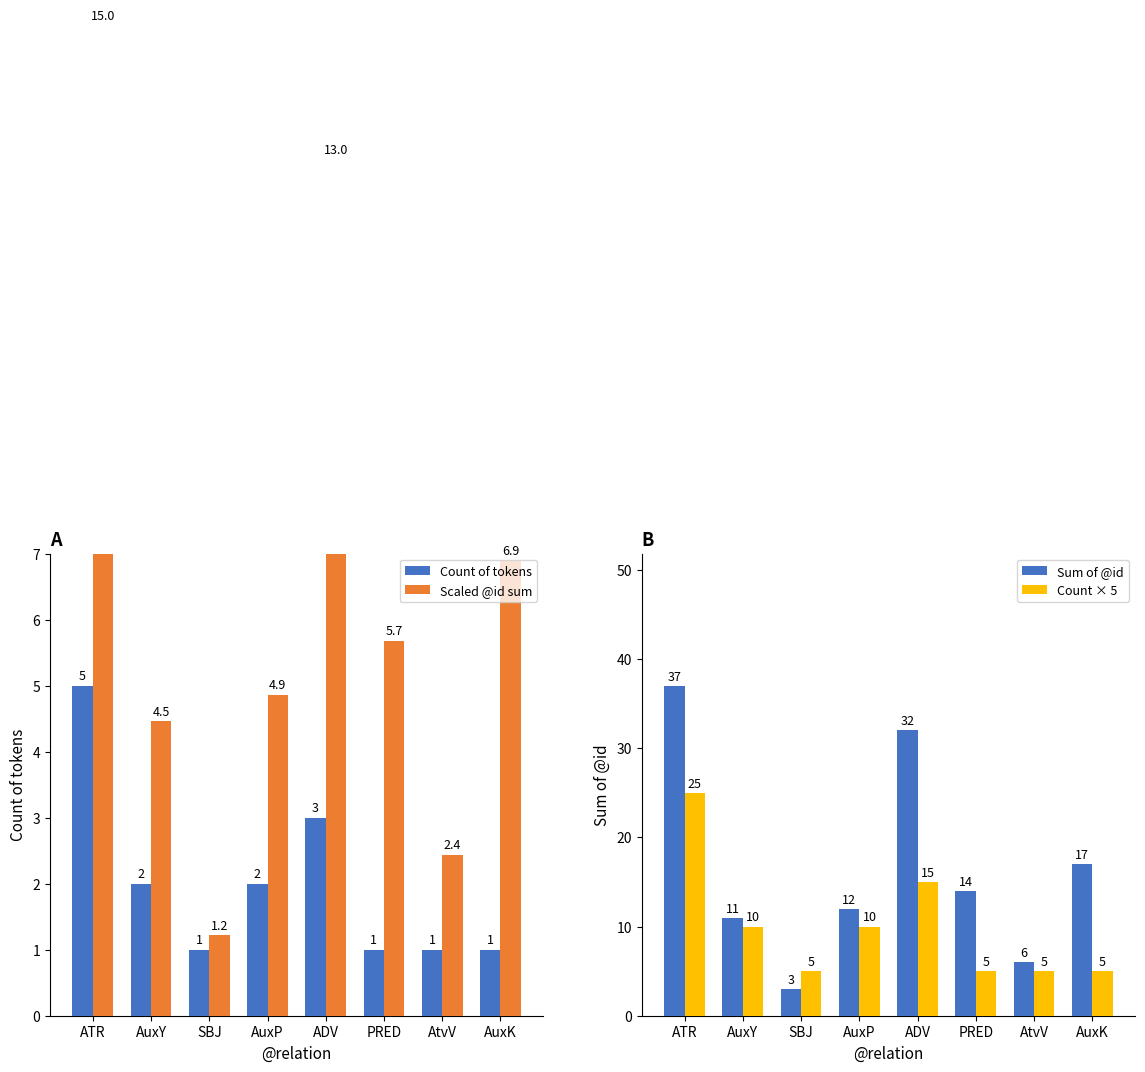

Reading left to right, what are all the values shown in this chart?

Count of tokens: 5.0	2.0	1.0	2.0	3.0	1.0	1.0	1.0
Scaled @id sum: 15.0	4.5	1.2	4.9	13.0	5.7	2.4	6.9
Sum of @id: 37.0	11.0	3.0	12.0	32.0	14.0	6.0	17.0
Count × 5: 25.0	10.0	5.0	10.0	15.0	5.0	5.0	5.0